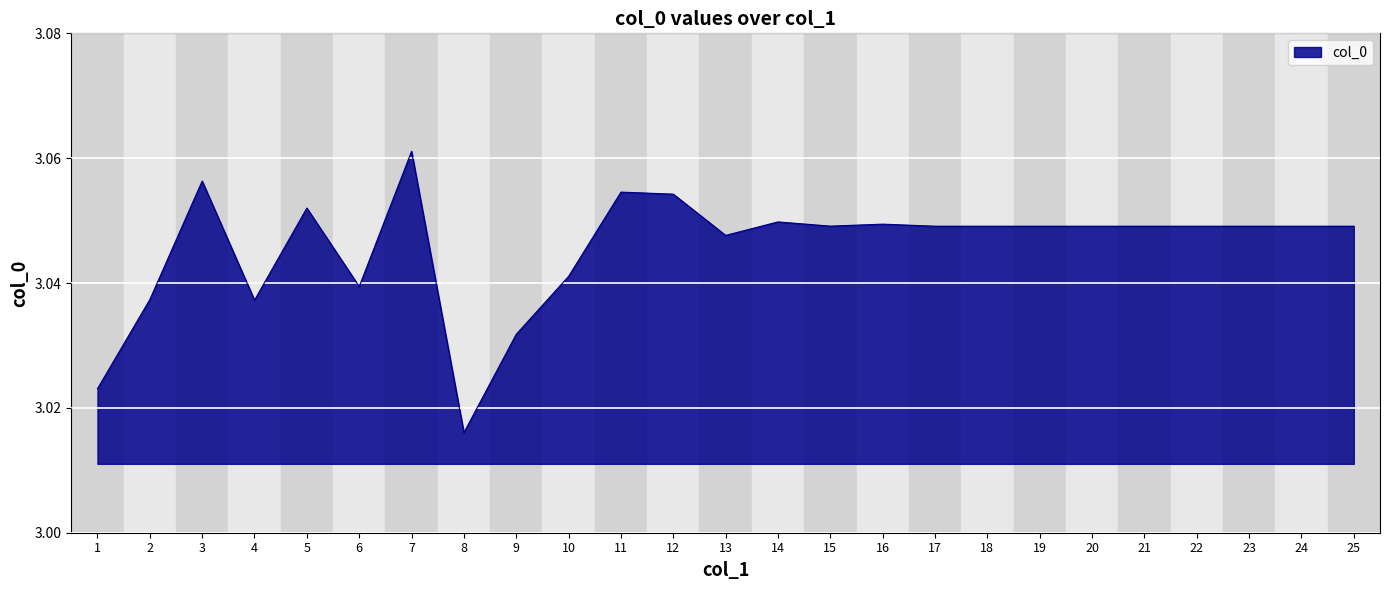

At which category does the data reach its first local valley?

4